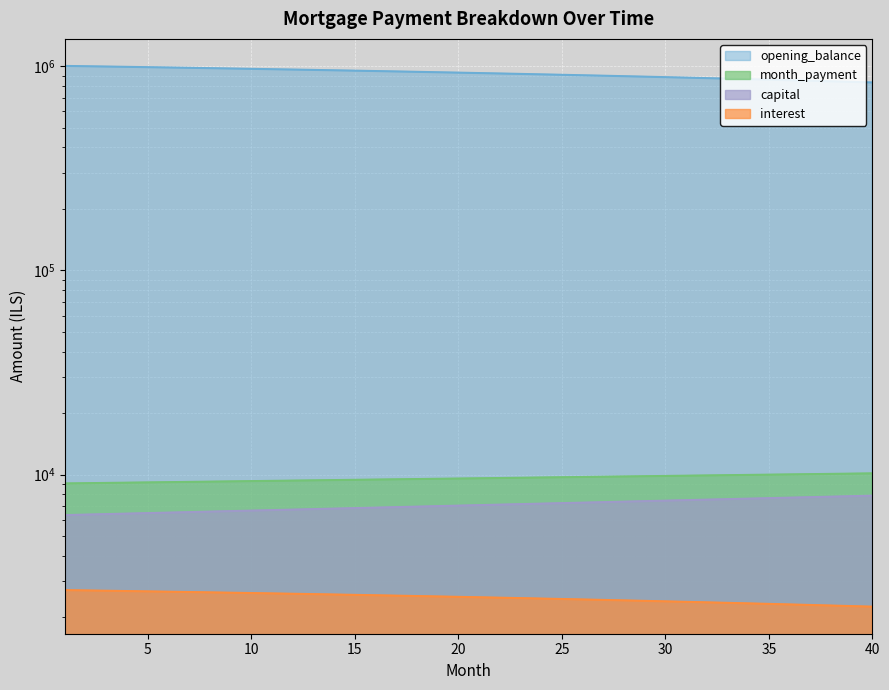

Does the chart display data point markers on the line(s)?

No